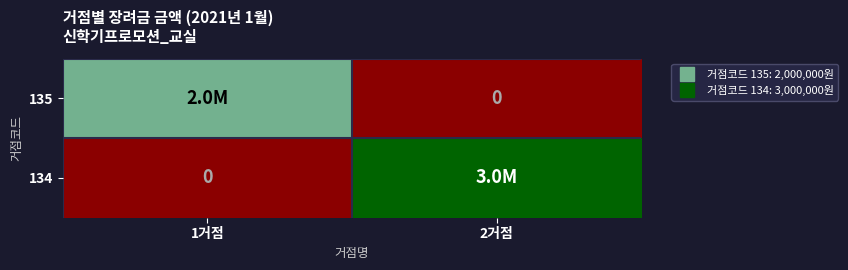

List the series in order of their peak value, lowest first.

135, 134